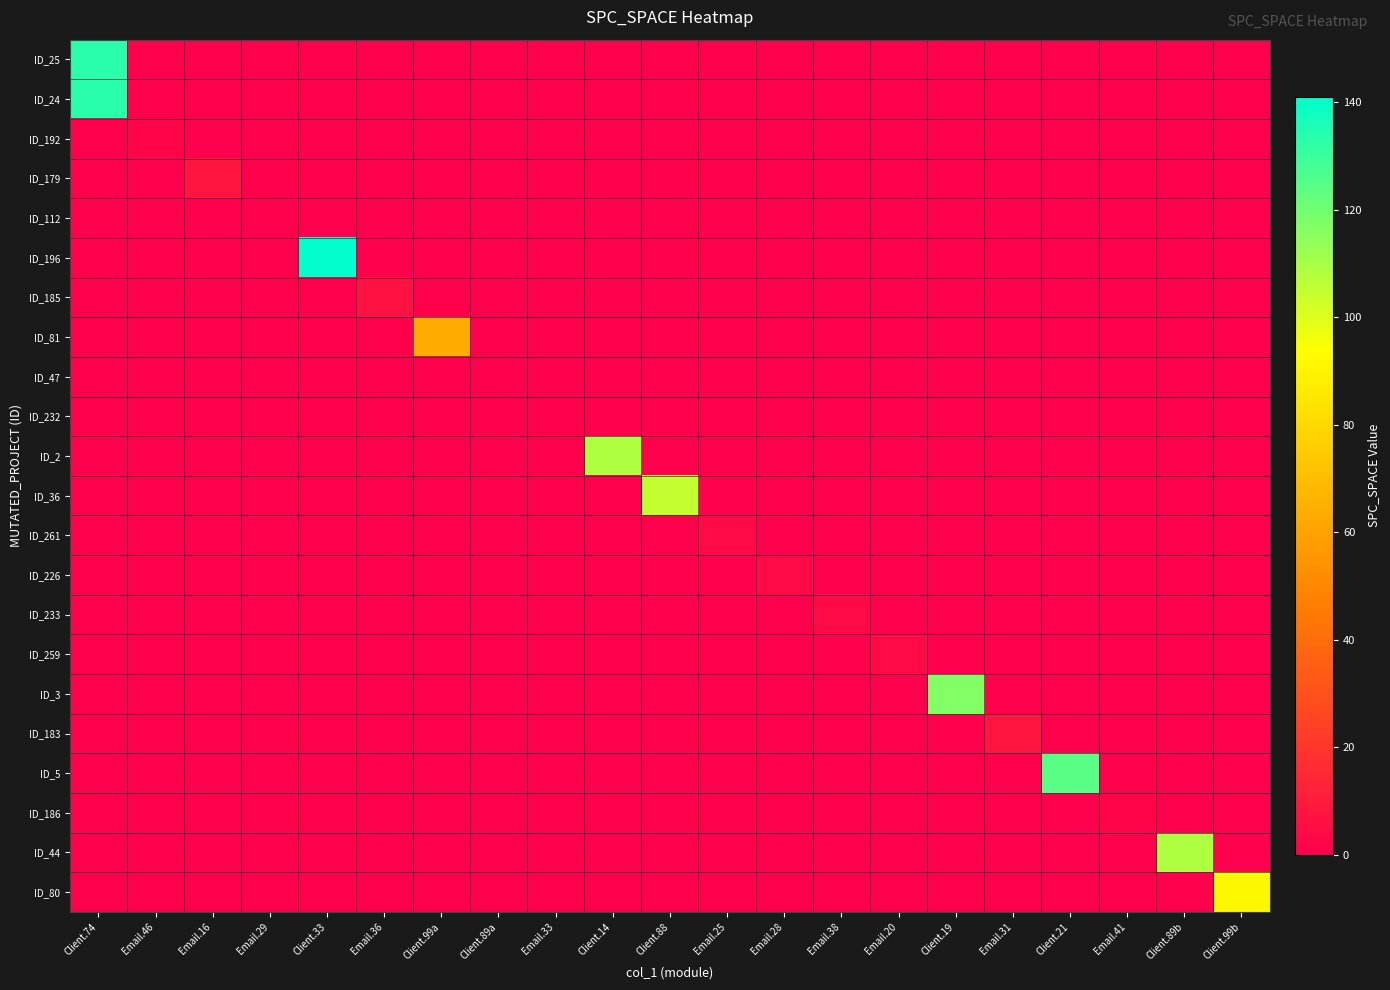

Reading right to left, what are all the values shown in this chart?

ID_25: Client.99b=0	Client.89b=0	Email.41=0	Client.21=0	Email.31=0	Client.19=0	Email.20=0	Email.38=0	Email.28=0	Email.25=0	Client.88=0	Client.14=0	Email.33=0	Client.89a=0	Client.99a=0	Email.36=0	Client.33=0	Email.29=0	Email.16=0	Email.46=0	Client.74=133
ID_24: Client.99b=0	Client.89b=0	Email.41=0	Client.21=0	Email.31=0	Client.19=0	Email.20=0	Email.38=0	Email.28=0	Email.25=0	Client.88=0	Client.14=0	Email.33=0	Client.89a=0	Client.99a=0	Email.36=0	Client.33=0	Email.29=0	Email.16=0	Email.46=0	Client.74=133
ID_192: Client.99b=0	Client.89b=0	Email.41=0	Client.21=0	Email.31=0	Client.19=0	Email.20=0	Email.38=0	Email.28=0	Email.25=0	Client.88=0	Client.14=0	Email.33=0	Client.89a=0	Client.99a=0	Email.36=0	Client.33=0	Email.29=0	Email.16=0	Email.46=2	Client.74=0
ID_179: Client.99b=0	Client.89b=0	Email.41=0	Client.21=0	Email.31=0	Client.19=0	Email.20=0	Email.38=0	Email.28=0	Email.25=0	Client.88=0	Client.14=0	Email.33=0	Client.89a=0	Client.99a=0	Email.36=0	Client.33=0	Email.29=0	Email.16=8	Email.46=0	Client.74=0
ID_112: Client.99b=0	Client.89b=0	Email.41=0	Client.21=0	Email.31=0	Client.19=0	Email.20=0	Email.38=0	Email.28=0	Email.25=0	Client.88=0	Client.14=0	Email.33=0	Client.89a=0	Client.99a=0	Email.36=0	Client.33=0	Email.29=0	Email.16=0	Email.46=0	Client.74=0
ID_196: Client.99b=0	Client.89b=0	Email.41=0	Client.21=0	Email.31=0	Client.19=0	Email.20=0	Email.38=0	Email.28=0	Email.25=0	Client.88=0	Client.14=0	Email.33=0	Client.89a=0	Client.99a=0	Email.36=0	Client.33=141	Email.29=0	Email.16=0	Email.46=0	Client.74=0
ID_185: Client.99b=0	Client.89b=0	Email.41=0	Client.21=0	Email.31=0	Client.19=0	Email.20=0	Email.38=0	Email.28=0	Email.25=0	Client.88=0	Client.14=0	Email.33=0	Client.89a=0	Client.99a=0	Email.36=7	Client.33=0	Email.29=0	Email.16=0	Email.46=0	Client.74=0
ID_81: Client.99b=0	Client.89b=0	Email.41=0	Client.21=0	Email.31=0	Client.19=0	Email.20=0	Email.38=0	Email.28=0	Email.25=0	Client.88=0	Client.14=0	Email.33=0	Client.89a=0	Client.99a=63	Email.36=0	Client.33=0	Email.29=0	Email.16=0	Email.46=0	Client.74=0
ID_47: Client.99b=0	Client.89b=0	Email.41=0	Client.21=0	Email.31=0	Client.19=0	Email.20=0	Email.38=0	Email.28=0	Email.25=0	Client.88=0	Client.14=0	Email.33=0	Client.89a=0	Client.99a=0	Email.36=0	Client.33=0	Email.29=0	Email.16=0	Email.46=0	Client.74=0
ID_232: Client.99b=0	Client.89b=0	Email.41=0	Client.21=0	Email.31=0	Client.19=0	Email.20=0	Email.38=0	Email.28=0	Email.25=0	Client.88=0	Client.14=0	Email.33=1	Client.89a=0	Client.99a=0	Email.36=0	Client.33=0	Email.29=0	Email.16=0	Email.46=0	Client.74=0
ID_2: Client.99b=0	Client.89b=0	Email.41=0	Client.21=0	Email.31=0	Client.19=0	Email.20=0	Email.38=0	Email.28=0	Email.25=0	Client.88=0	Client.14=109	Email.33=0	Client.89a=0	Client.99a=0	Email.36=0	Client.33=0	Email.29=0	Email.16=0	Email.46=0	Client.74=0
ID_36: Client.99b=0	Client.89b=0	Email.41=0	Client.21=0	Email.31=0	Client.19=0	Email.20=0	Email.38=0	Email.28=0	Email.25=0	Client.88=105	Client.14=0	Email.33=0	Client.89a=0	Client.99a=0	Email.36=0	Client.33=0	Email.29=0	Email.16=0	Email.46=0	Client.74=0
ID_261: Client.99b=0	Client.89b=0	Email.41=0	Client.21=0	Email.31=0	Client.19=0	Email.20=0	Email.38=0	Email.28=0	Email.25=4	Client.88=0	Client.14=0	Email.33=0	Client.89a=0	Client.99a=0	Email.36=0	Client.33=0	Email.29=0	Email.16=0	Email.46=0	Client.74=0
ID_226: Client.99b=0	Client.89b=0	Email.41=0	Client.21=0	Email.31=0	Client.19=0	Email.20=0	Email.38=0	Email.28=4	Email.25=0	Client.88=0	Client.14=0	Email.33=0	Client.89a=0	Client.99a=0	Email.36=0	Client.33=0	Email.29=0	Email.16=0	Email.46=0	Client.74=0
ID_233: Client.99b=0	Client.89b=0	Email.41=0	Client.21=0	Email.31=0	Client.19=0	Email.20=0	Email.38=4	Email.28=0	Email.25=0	Client.88=0	Client.14=0	Email.33=0	Client.89a=0	Client.99a=0	Email.36=0	Client.33=0	Email.29=0	Email.16=0	Email.46=0	Client.74=0
ID_259: Client.99b=0	Client.89b=0	Email.41=0	Client.21=0	Email.31=0	Client.19=0	Email.20=4	Email.38=0	Email.28=0	Email.25=0	Client.88=0	Client.14=0	Email.33=0	Client.89a=0	Client.99a=0	Email.36=0	Client.33=0	Email.29=0	Email.16=0	Email.46=0	Client.74=0
ID_3: Client.99b=0	Client.89b=0	Email.41=0	Client.21=0	Email.31=0	Client.19=117	Email.20=0	Email.38=0	Email.28=0	Email.25=0	Client.88=0	Client.14=0	Email.33=0	Client.89a=0	Client.99a=0	Email.36=0	Client.33=0	Email.29=0	Email.16=0	Email.46=0	Client.74=0
ID_183: Client.99b=0	Client.89b=0	Email.41=0	Client.21=0	Email.31=8	Client.19=0	Email.20=0	Email.38=0	Email.28=0	Email.25=0	Client.88=0	Client.14=0	Email.33=0	Client.89a=0	Client.99a=0	Email.36=0	Client.33=0	Email.29=0	Email.16=0	Email.46=0	Client.74=0
ID_5: Client.99b=0	Client.89b=0	Email.41=0	Client.21=124	Email.31=0	Client.19=0	Email.20=0	Email.38=0	Email.28=0	Email.25=0	Client.88=0	Client.14=0	Email.33=0	Client.89a=0	Client.99a=0	Email.36=0	Client.33=0	Email.29=0	Email.16=0	Email.46=0	Client.74=0
ID_186: Client.99b=0	Client.89b=0	Email.41=2	Client.21=0	Email.31=0	Client.19=0	Email.20=0	Email.38=0	Email.28=0	Email.25=0	Client.88=0	Client.14=0	Email.33=0	Client.89a=0	Client.99a=0	Email.36=0	Client.33=0	Email.29=0	Email.16=0	Email.46=0	Client.74=0
ID_44: Client.99b=0	Client.89b=109	Email.41=0	Client.21=0	Email.31=0	Client.19=0	Email.20=0	Email.38=0	Email.28=0	Email.25=0	Client.88=0	Client.14=0	Email.33=0	Client.89a=0	Client.99a=0	Email.36=0	Client.33=0	Email.29=0	Email.16=0	Email.46=0	Client.74=0
ID_80: Client.99b=91	Client.89b=0	Email.41=0	Client.21=0	Email.31=0	Client.19=0	Email.20=0	Email.38=0	Email.28=0	Email.25=0	Client.88=0	Client.14=0	Email.33=0	Client.89a=0	Client.99a=0	Email.36=0	Client.33=0	Email.29=0	Email.16=0	Email.46=0	Client.74=0